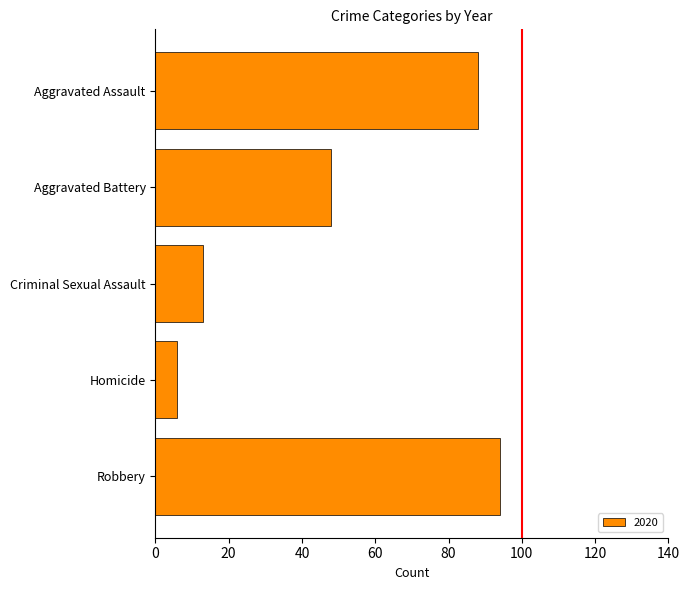

What is the sum of the values at Robbery and Aggravated Assault?

182